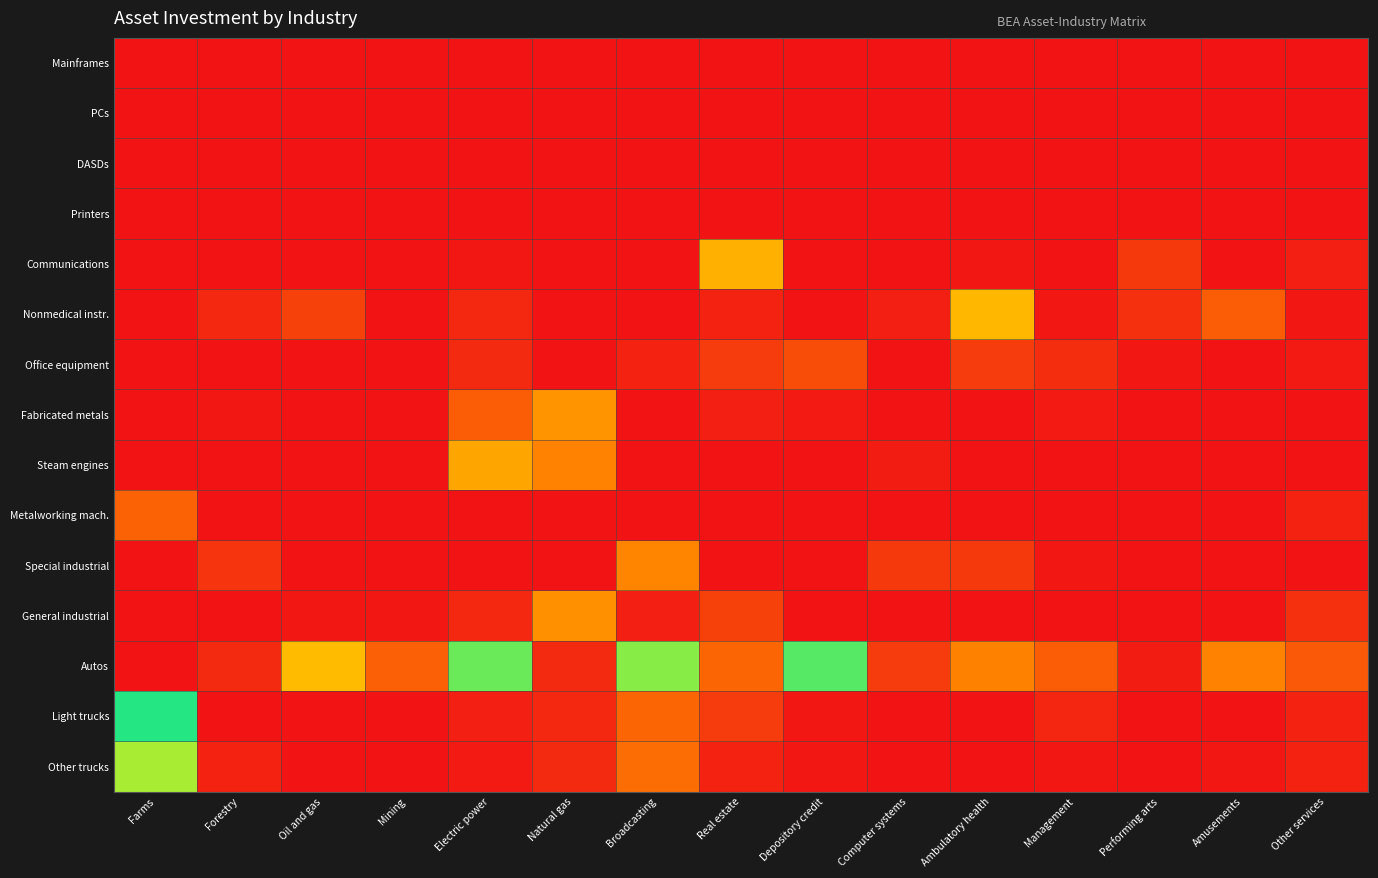

What is the total value across all series at Management?

80